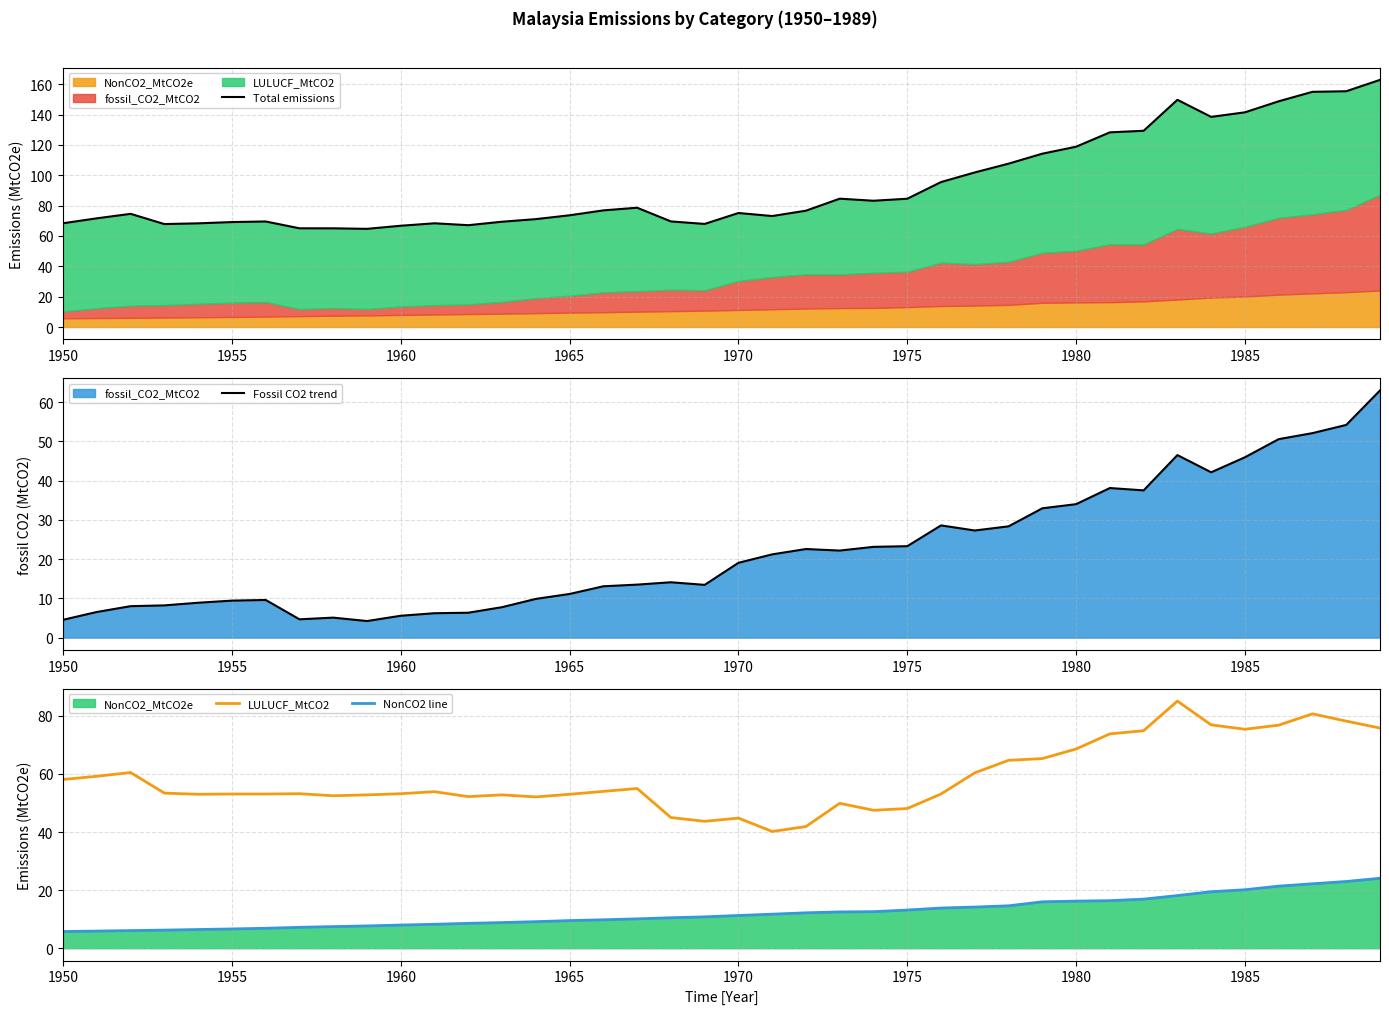

What is the difference between the maximum and minimum values in the NonCO2 line series?

18.3